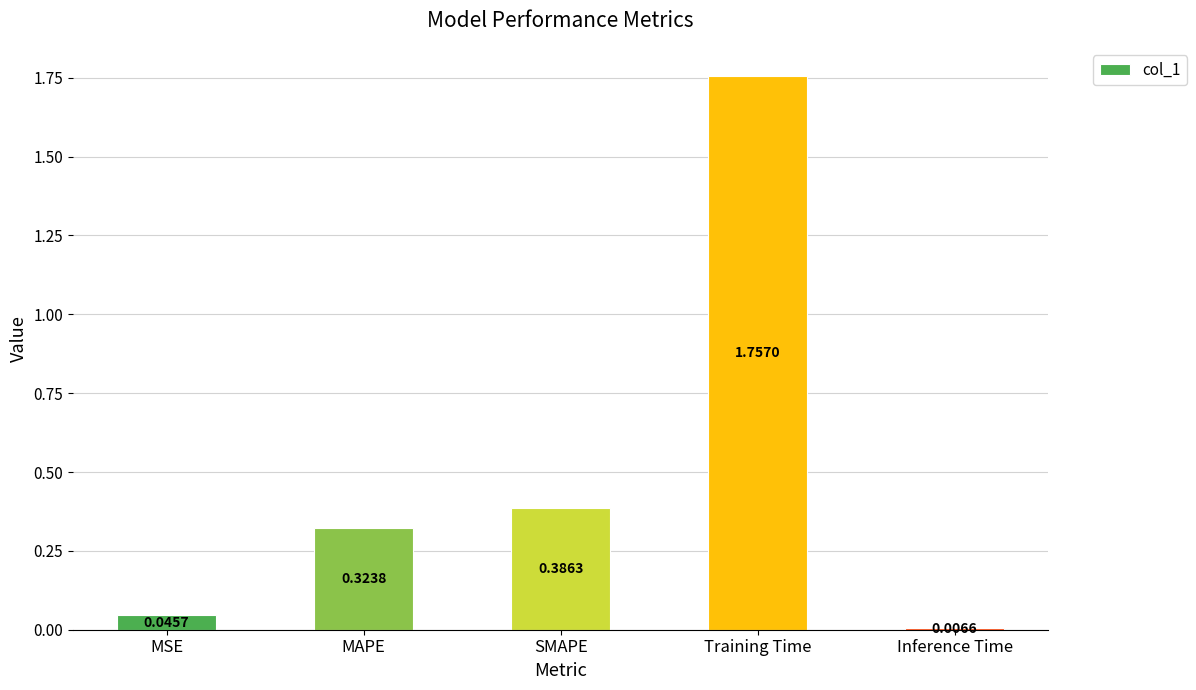

What is the sum of all values?

2.5